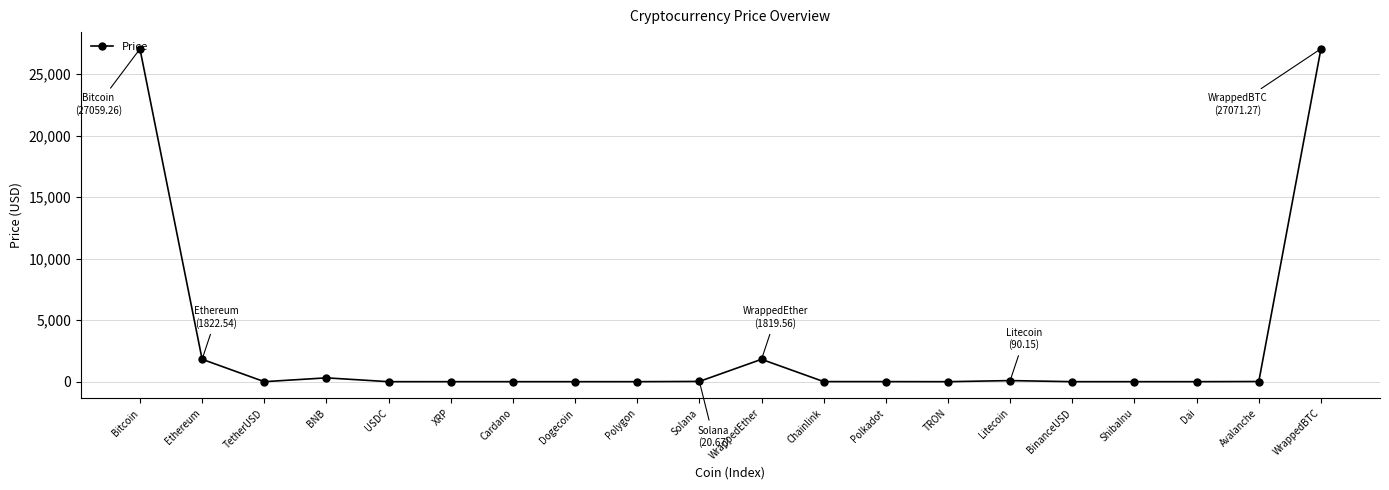

What is the average value?

2911.4